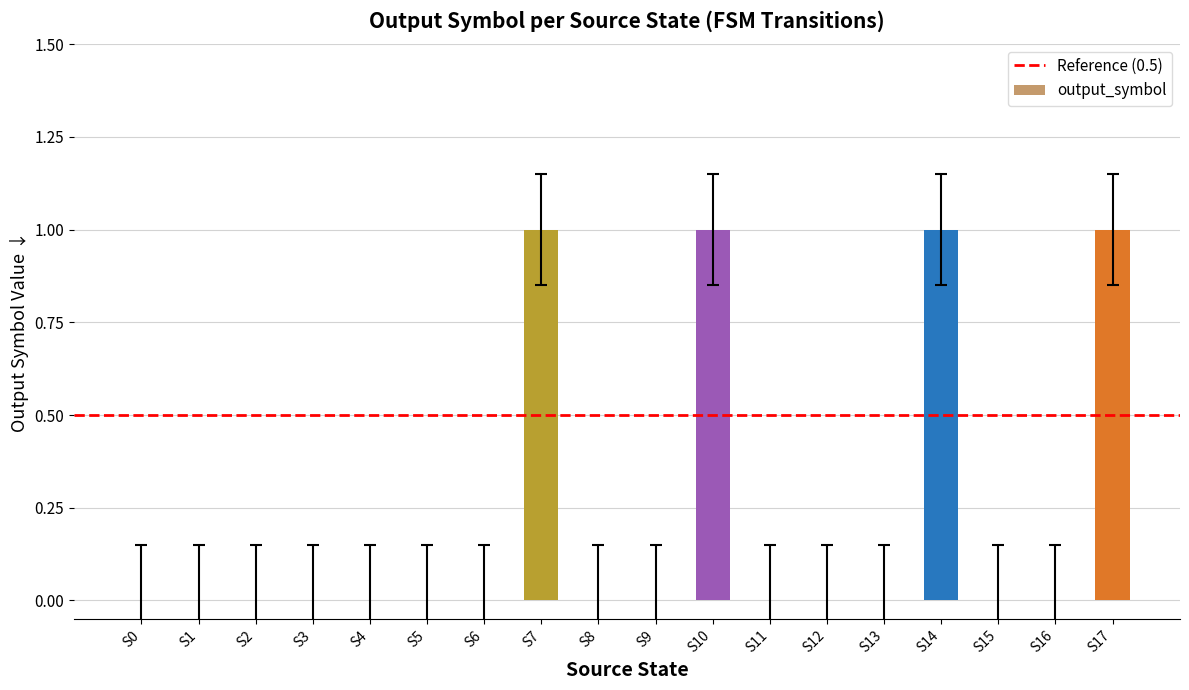

What is the sum of all values?

4